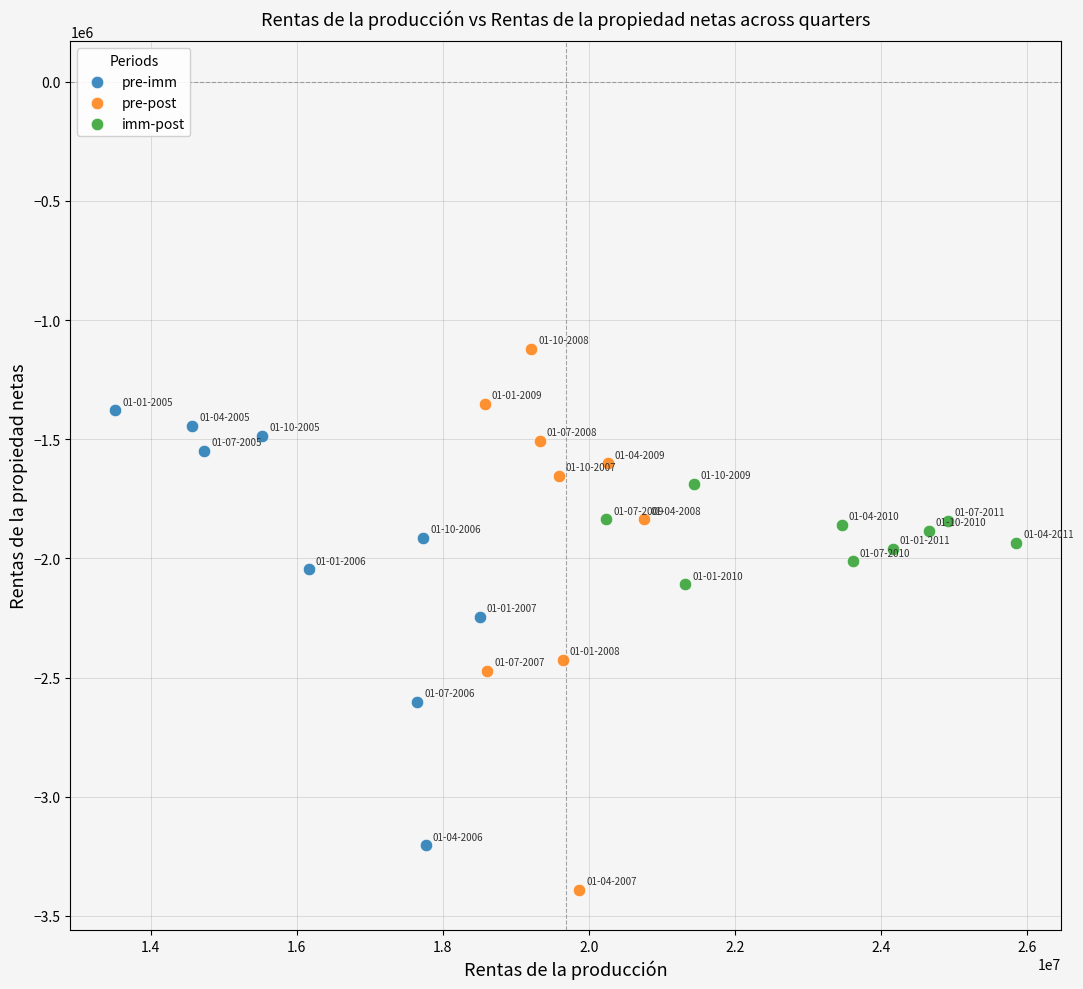

What are all the series names shown in the legend?

pre-imm, pre-post, imm-post